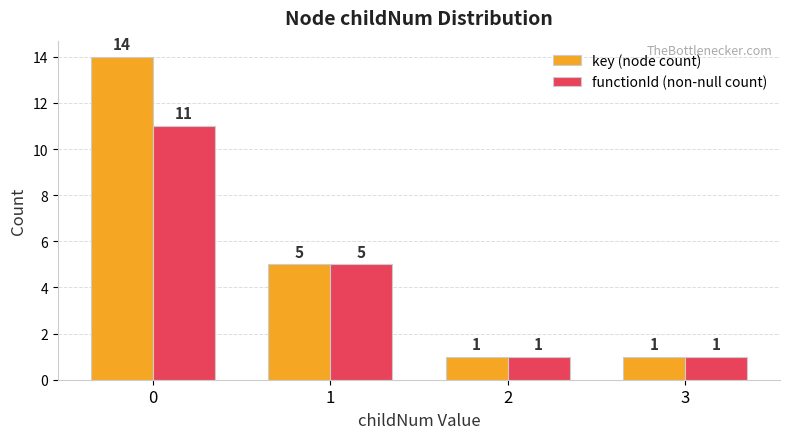

What is the highest value of the key (node count) series?

14